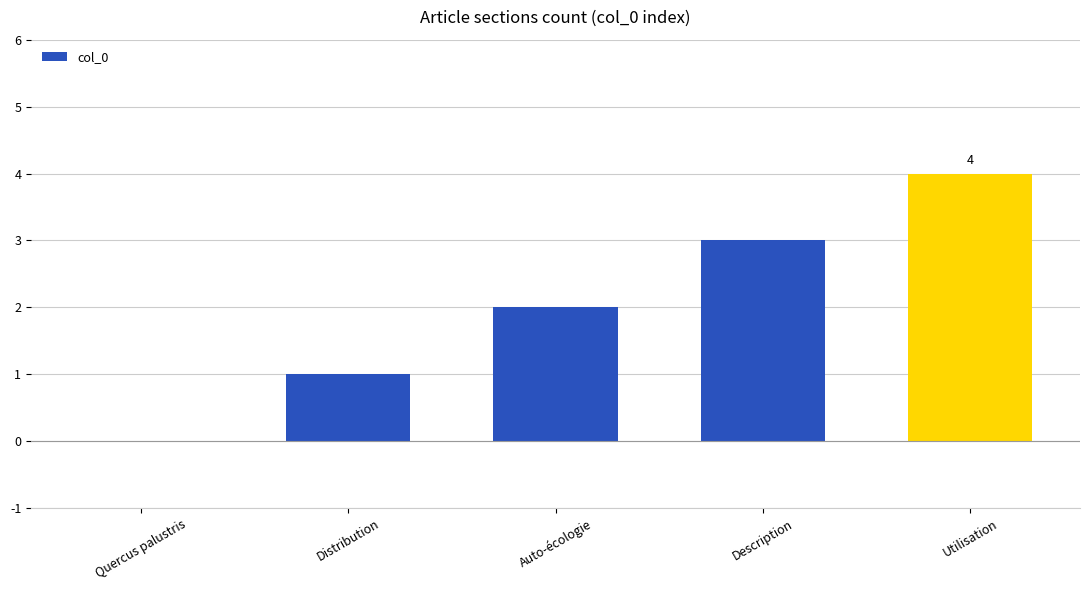

True or false: the data shows 1 at Utilisation.

False